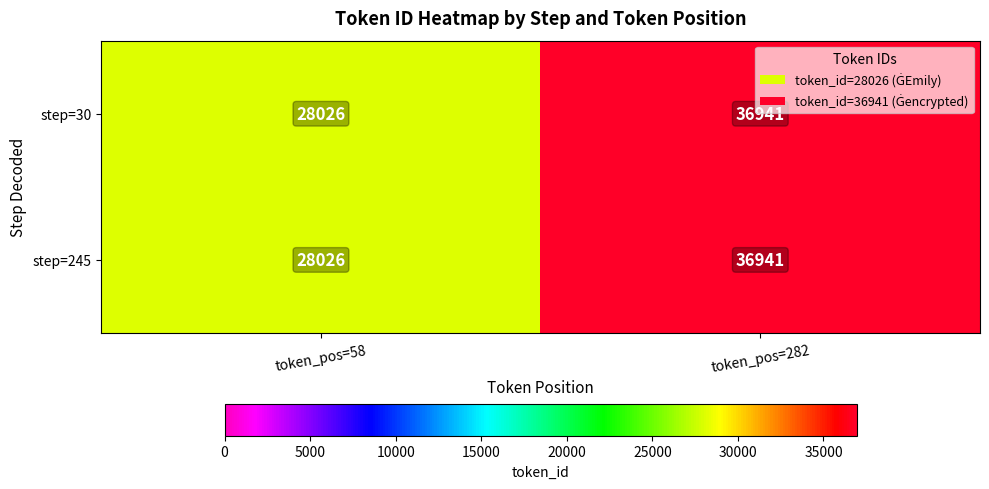

Which category has the lowest value across all series?

token_pos=58